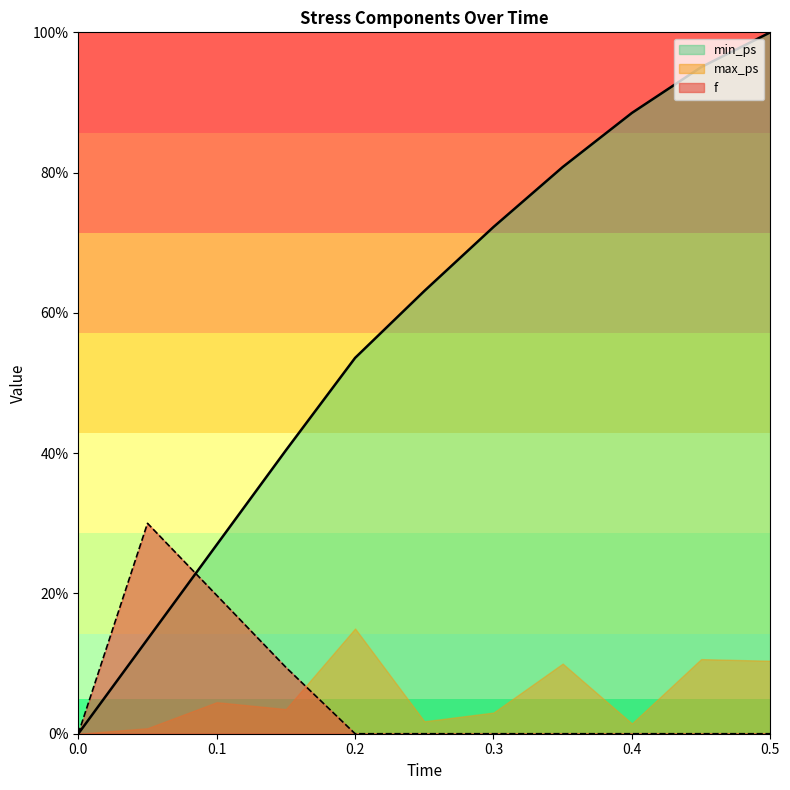

How many values in the min_ps series are below 63?

5